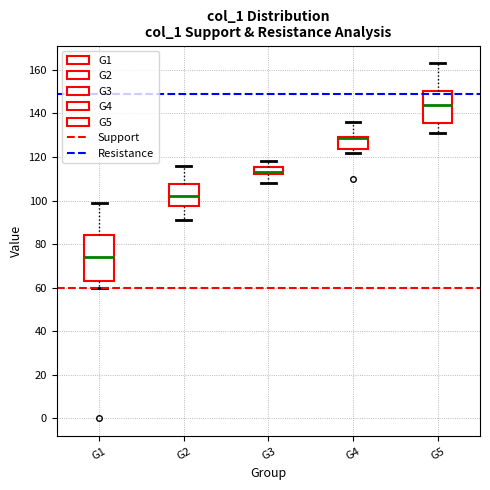

Comparing the boxes themselves (not the whiskers), which one is the tallest?

G1